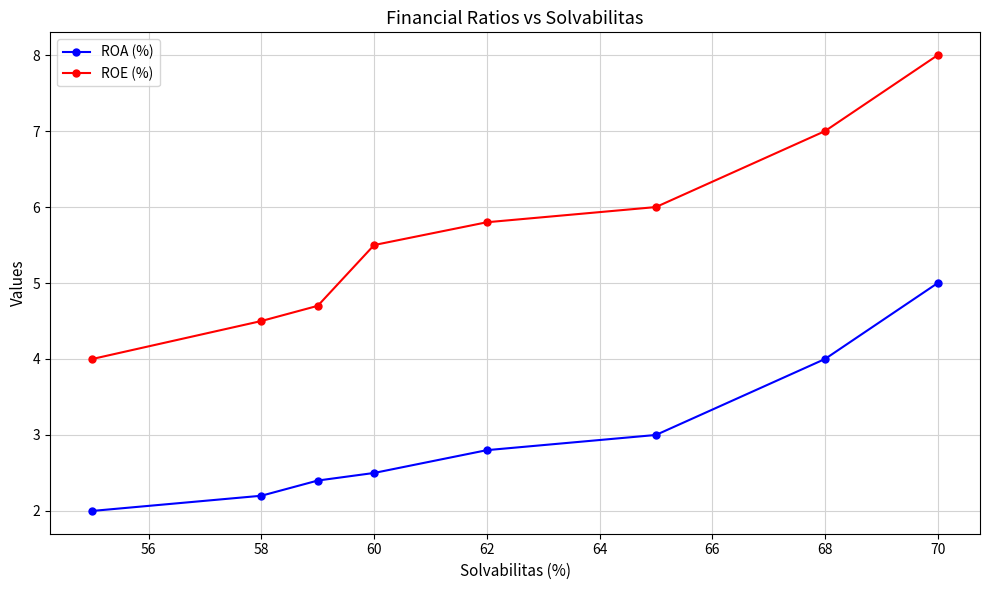

What is the sum of all ROE (%) values?

45.5